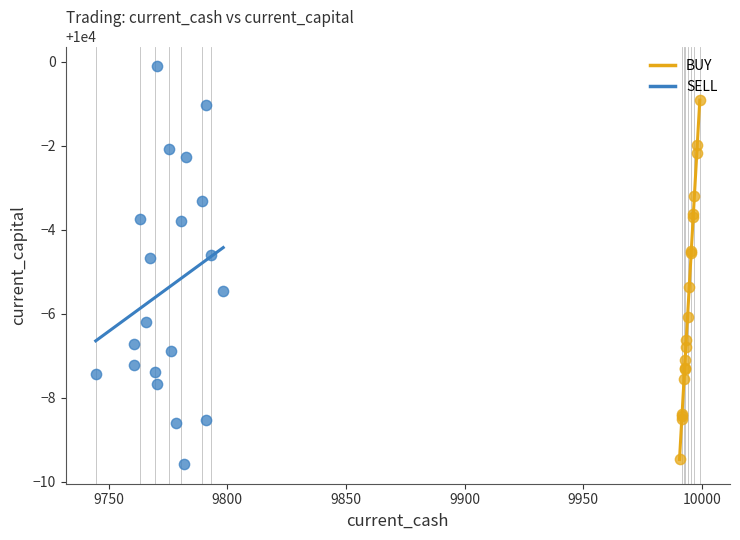

Which series has the widest spread of Y values?

SELL